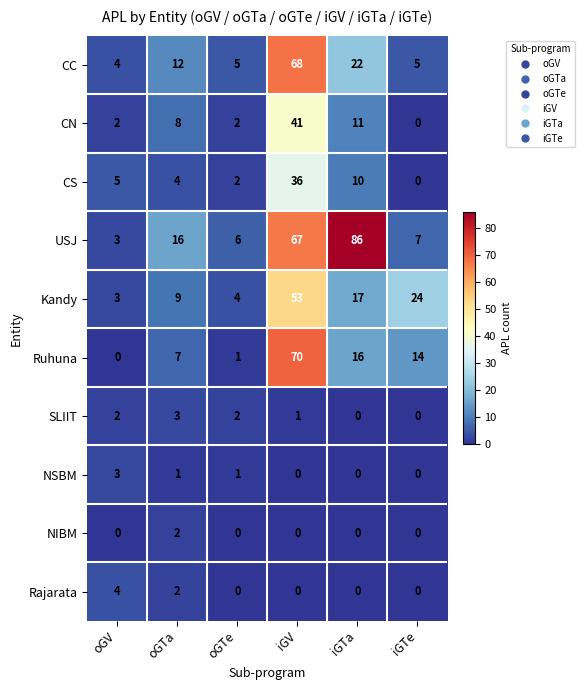

How many data points in CC are less than 12?

3